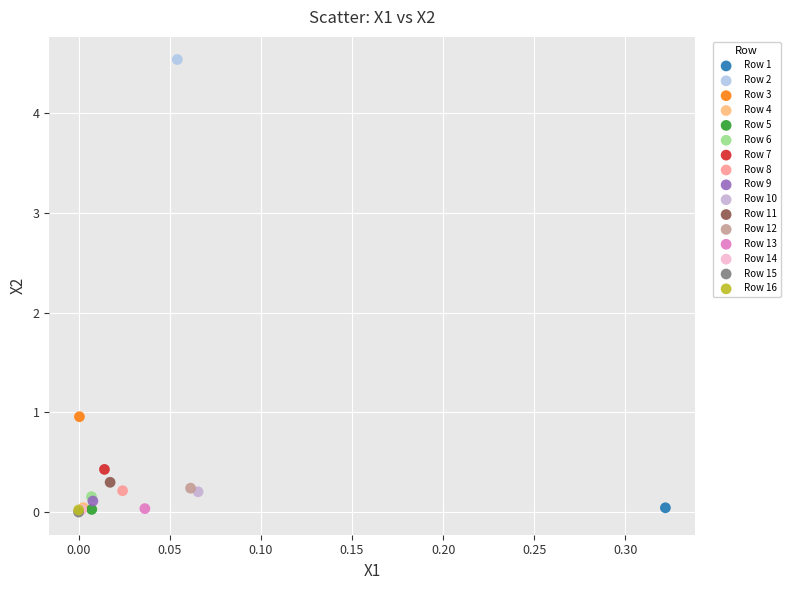

Which series reaches the maximum Y coordinate?

Row 2